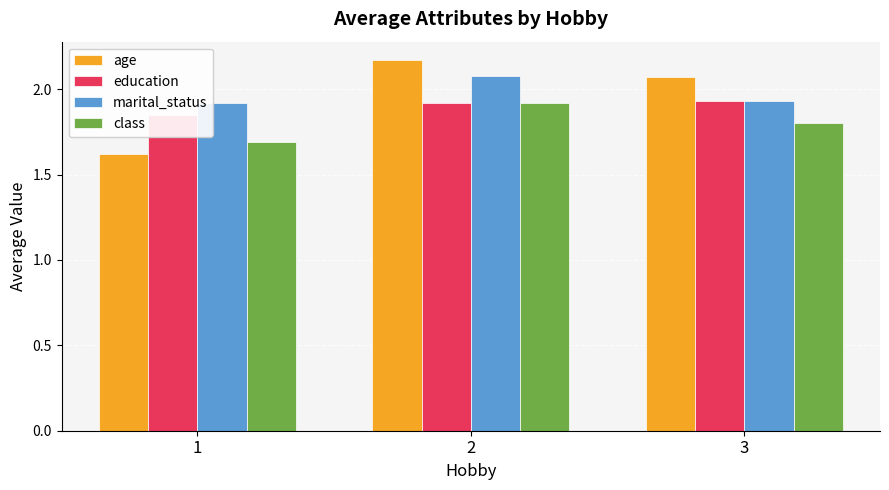

What is the minimum value for marital_status?

1.9